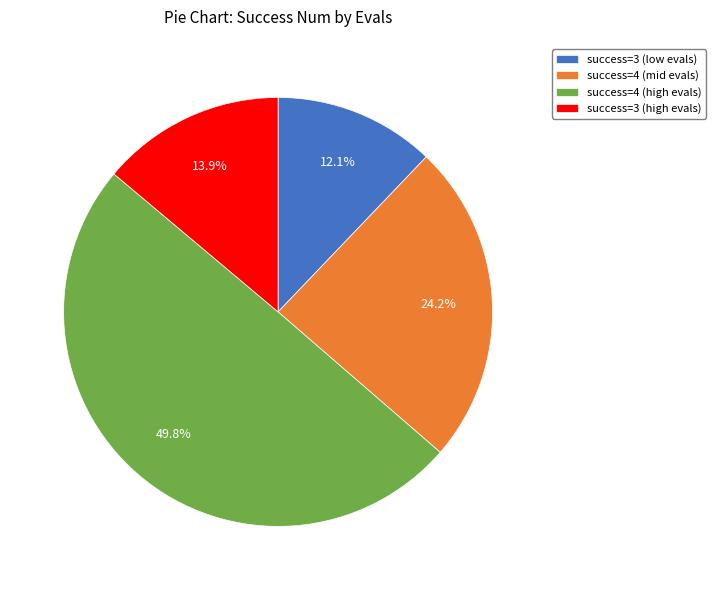

Which slice is the smallest?

success=3 (low evals)